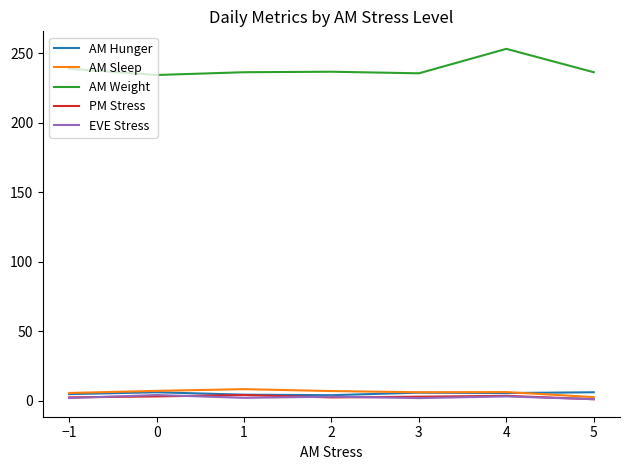

True or false: AM Weight and AM Hunger cross at least once.

False